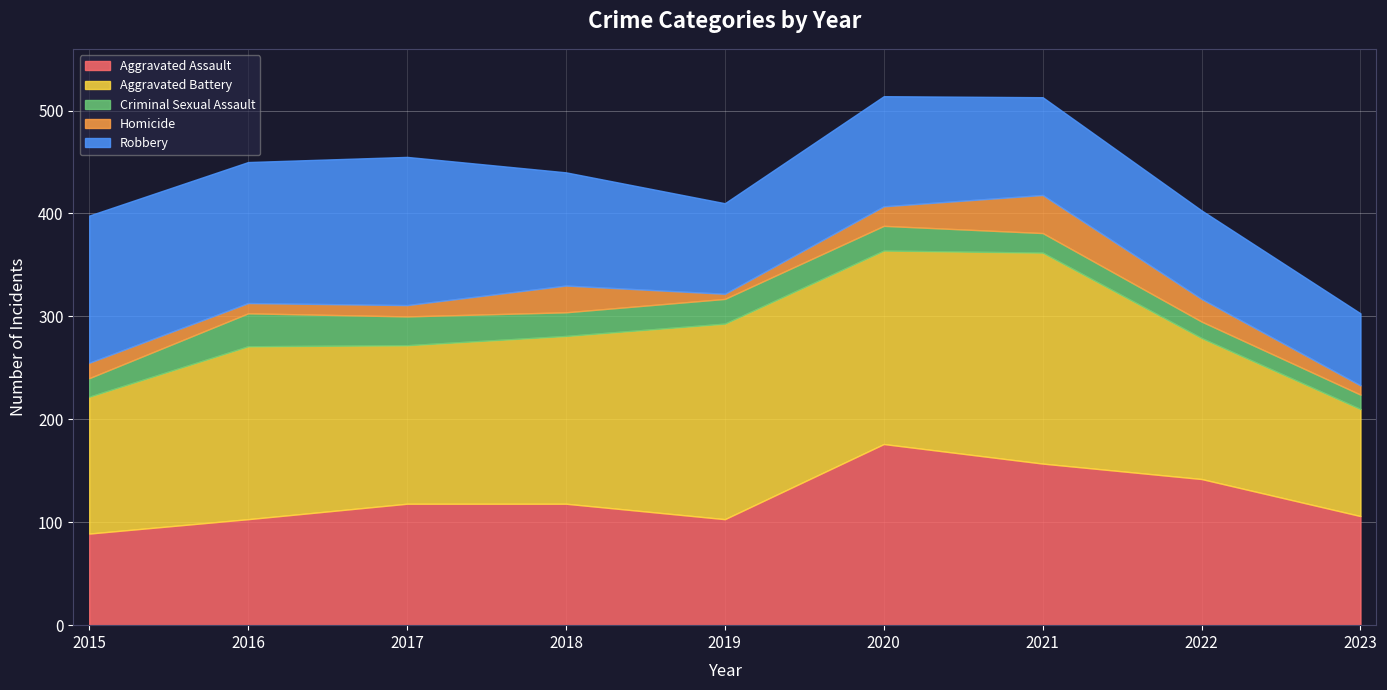

How many values in the Aggravated Assault series are below 118?

4